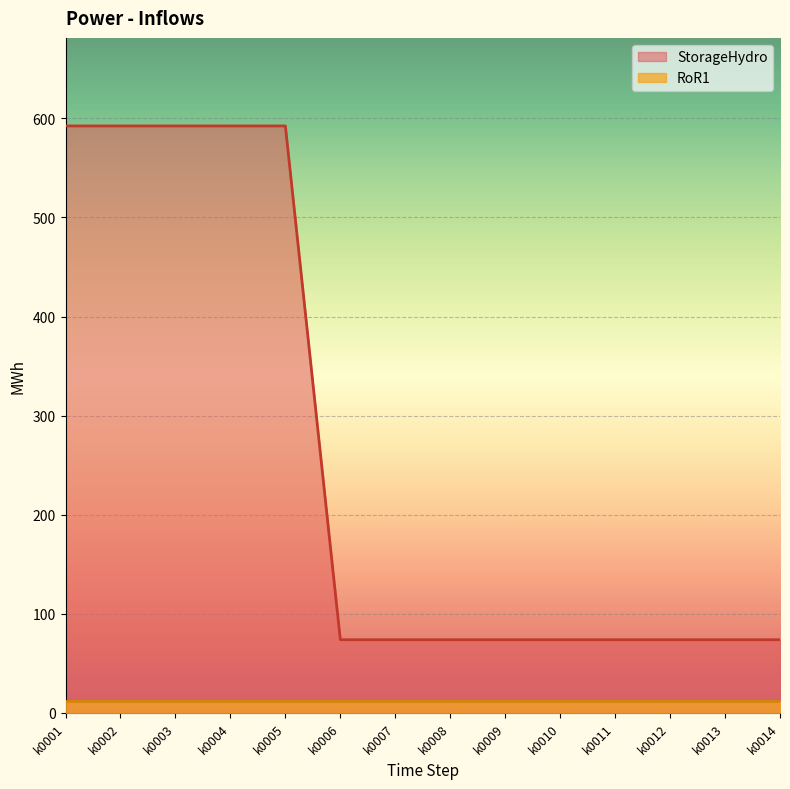

How many lines are shown in the chart?

2